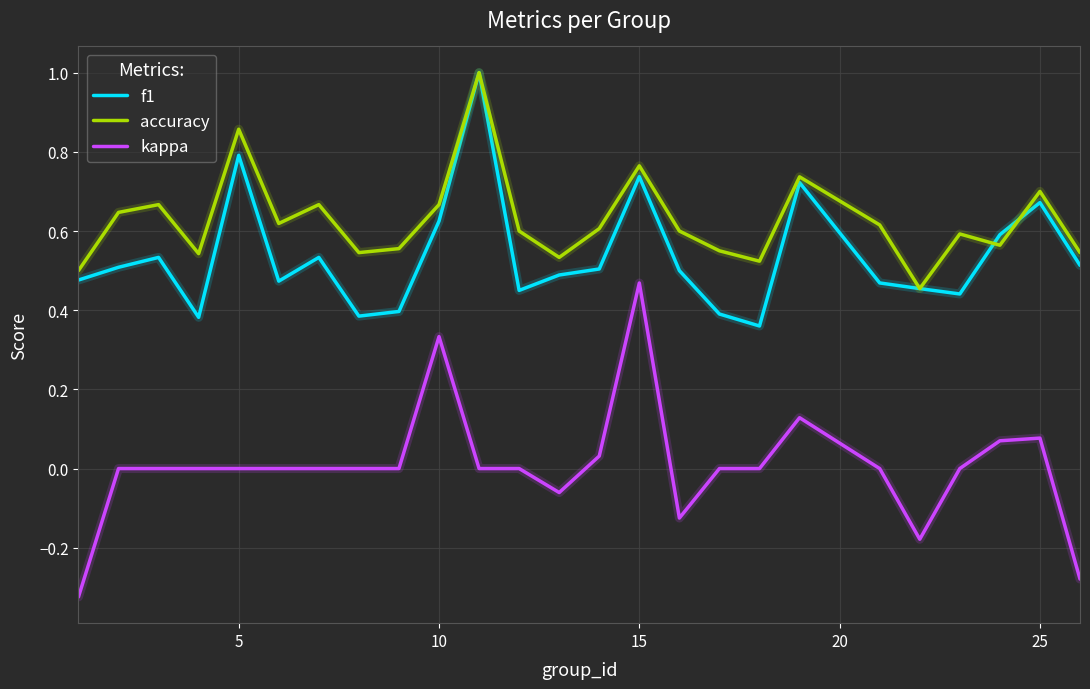

True or false: accuracy and kappa intersect in this chart.

False